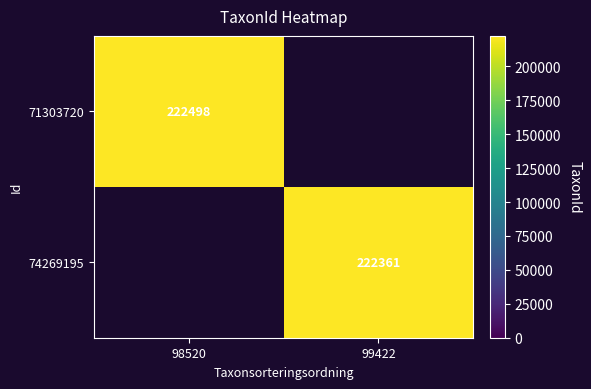

Is it true that 71303720 equals 87874 at 98520?

False